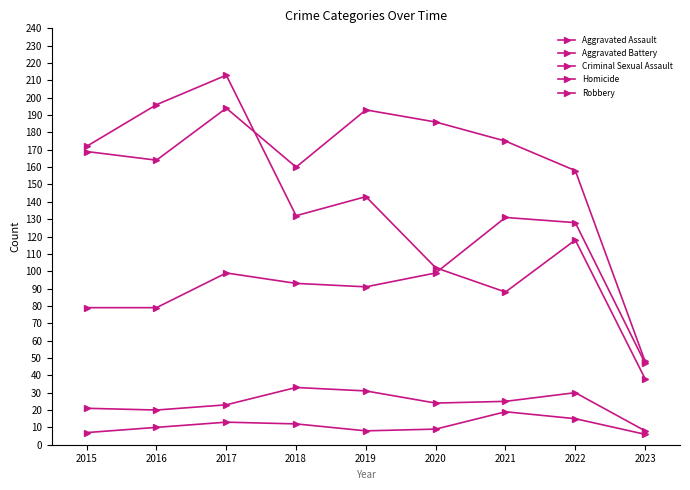

Count the number of data series in this chart.

5